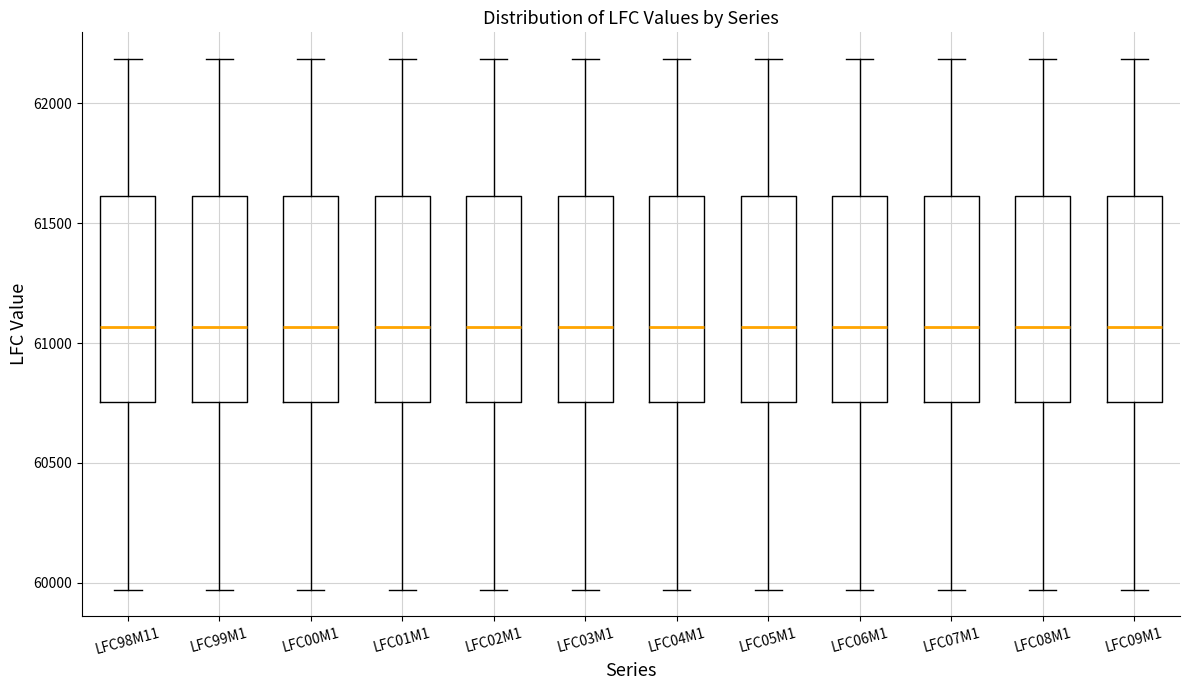

Reading left to right, read every box against the y-axis: the position of its median line, the range the box covers, and the ends of its whiskers. The values are not printed on the chart, so give them approximately, as read against the axis.

LFC98M11: median 61050, box 60750 to 61600, whiskers 59950 to 62200
LFC99M1: median 61050, box 60750 to 61600, whiskers 59950 to 62200
LFC00M1: median 61050, box 60750 to 61600, whiskers 59950 to 62200
LFC01M1: median 61050, box 60750 to 61600, whiskers 59950 to 62200
LFC02M1: median 61050, box 60750 to 61600, whiskers 59950 to 62200
LFC03M1: median 61050, box 60750 to 61600, whiskers 59950 to 62200
LFC04M1: median 61050, box 60750 to 61600, whiskers 59950 to 62200
LFC05M1: median 61050, box 60750 to 61600, whiskers 59950 to 62200
LFC06M1: median 61050, box 60750 to 61600, whiskers 59950 to 62200
LFC07M1: median 61050, box 60750 to 61600, whiskers 59950 to 62200
LFC08M1: median 61050, box 60750 to 61600, whiskers 59950 to 62200
LFC09M1: median 61050, box 60750 to 61600, whiskers 59950 to 62200